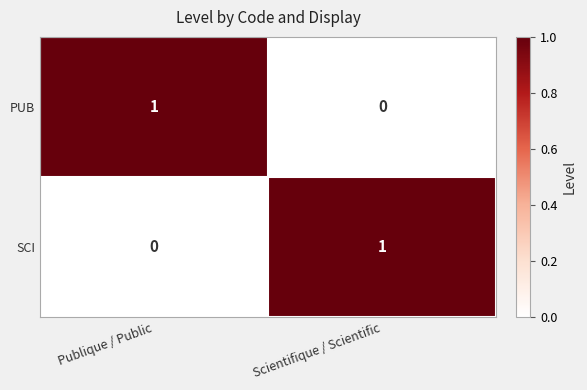

At which label is SCI closest to 0?

Publique / Public